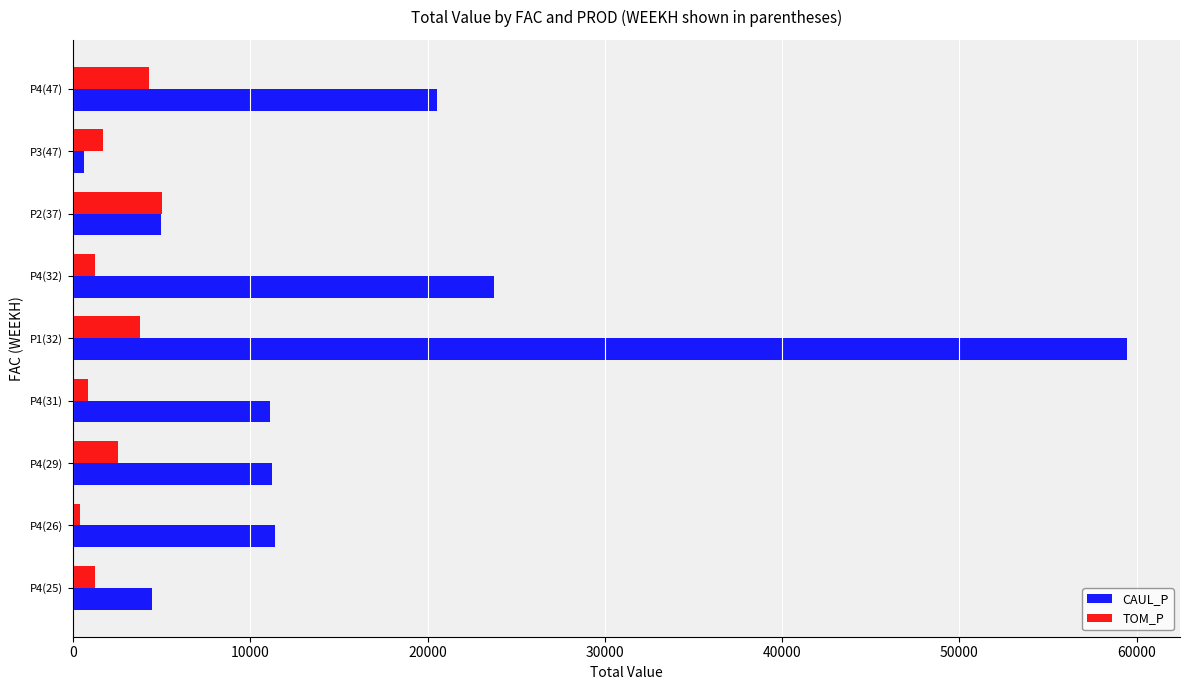

The value of TOM_P at P4(32) is 1250.1. True or false?

True